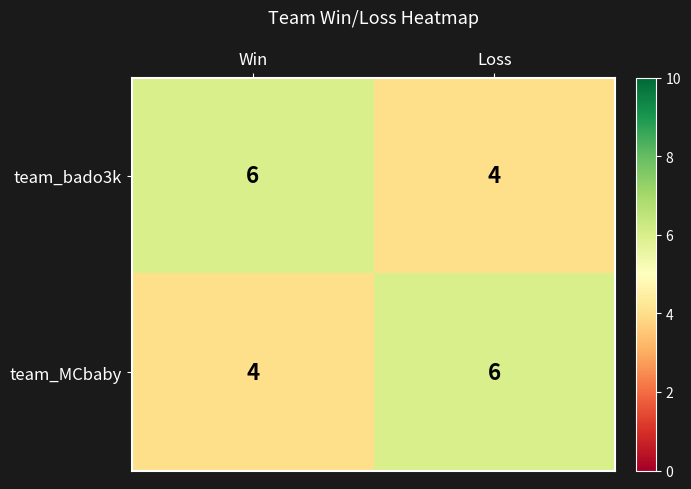

True or false: team_bado3k has a value of 11 at Win.

False